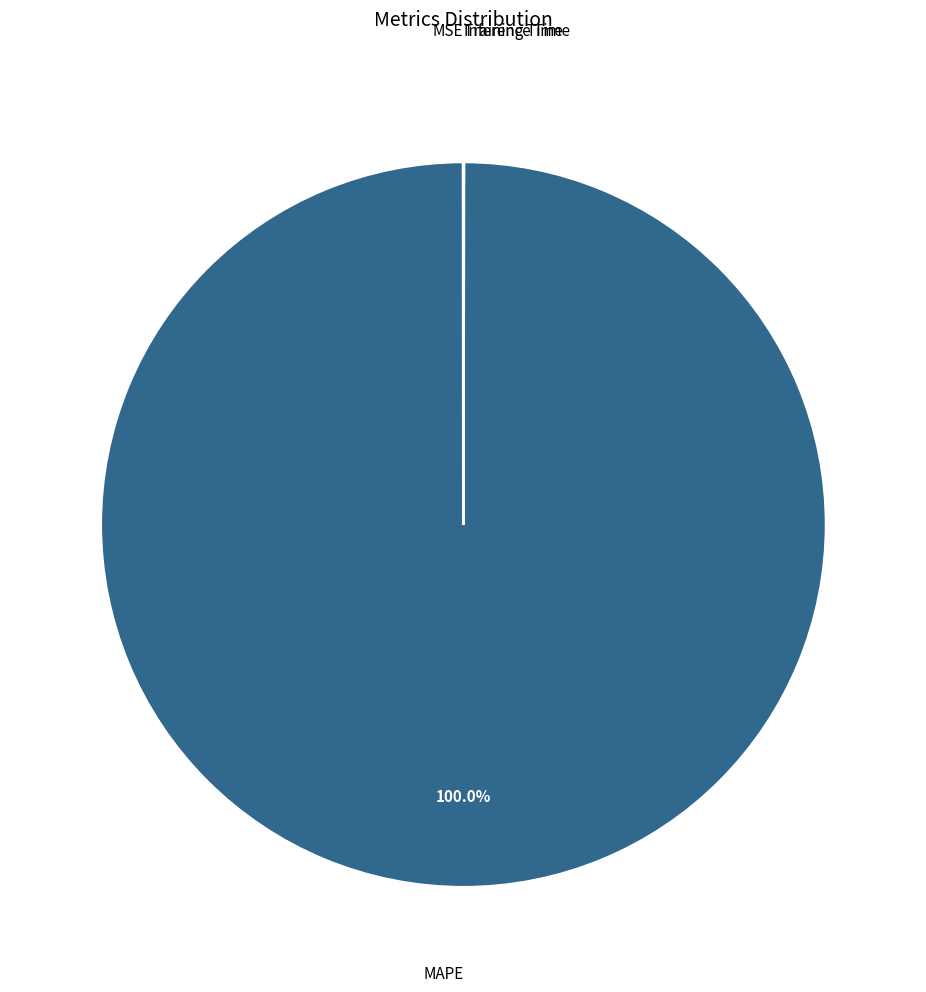

Does MAPE represent more than half of the total?

Yes